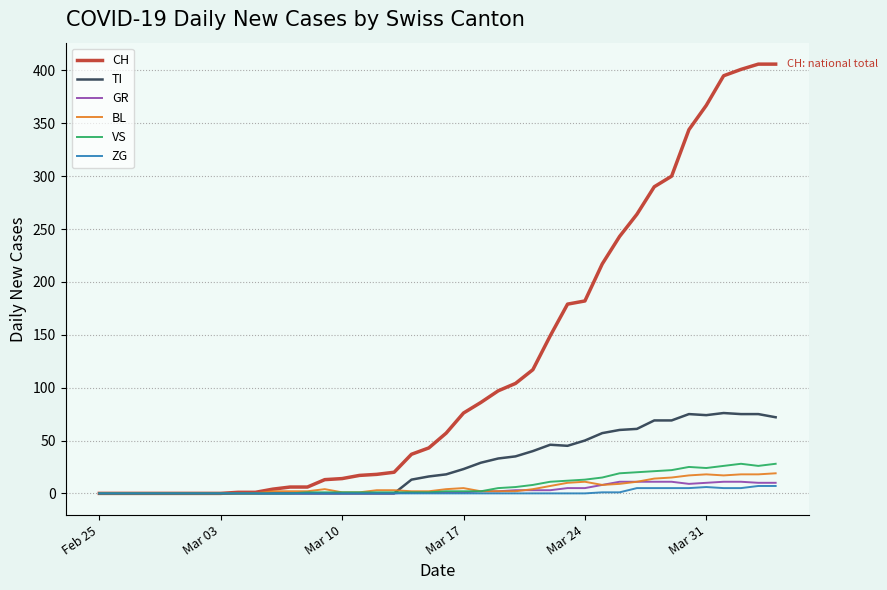

What is the difference between the maximum and minimum values in the CH series?

406